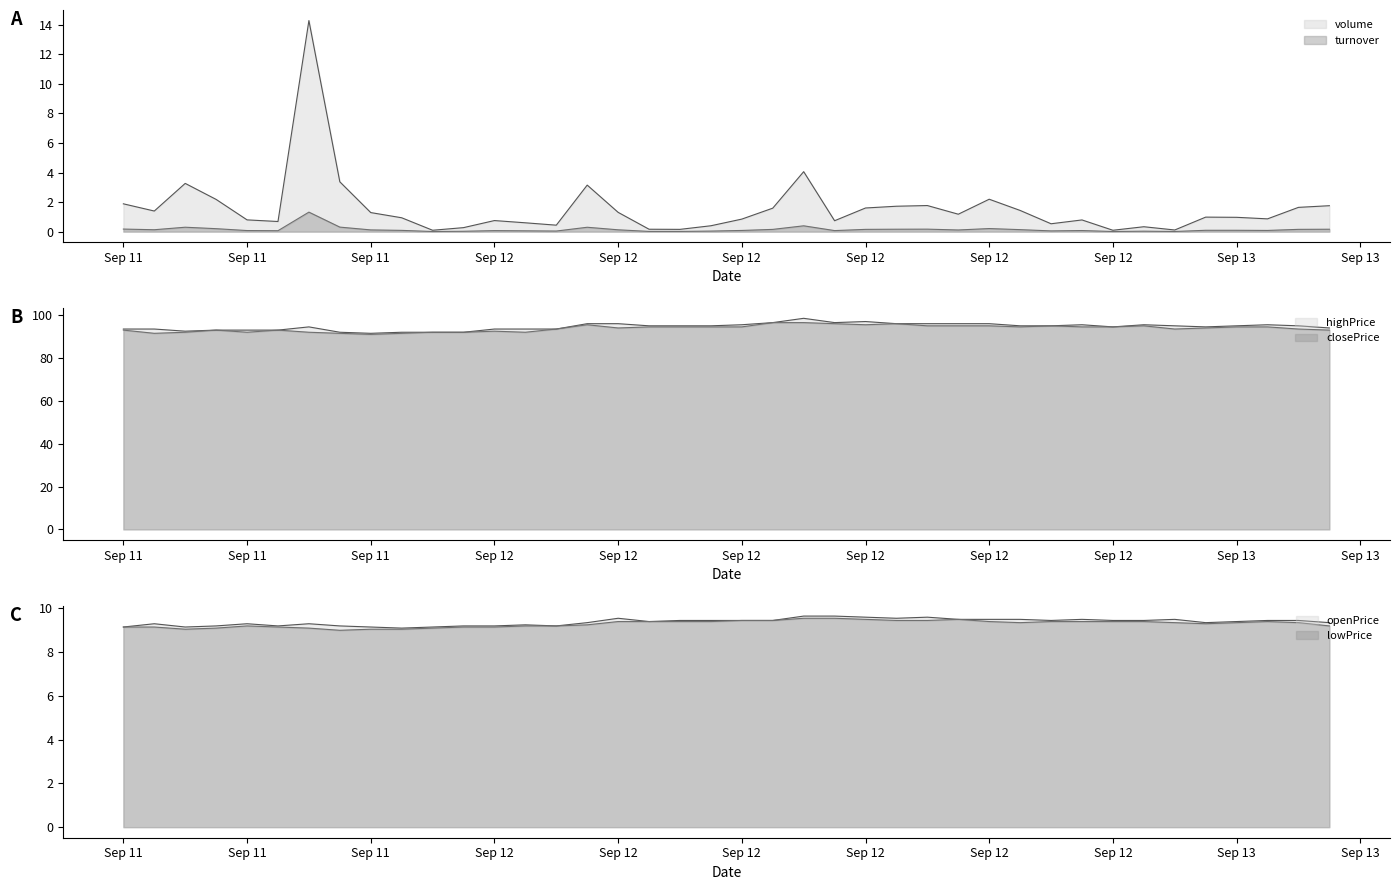

What is the label of the 1st point from the left?

Sep 11